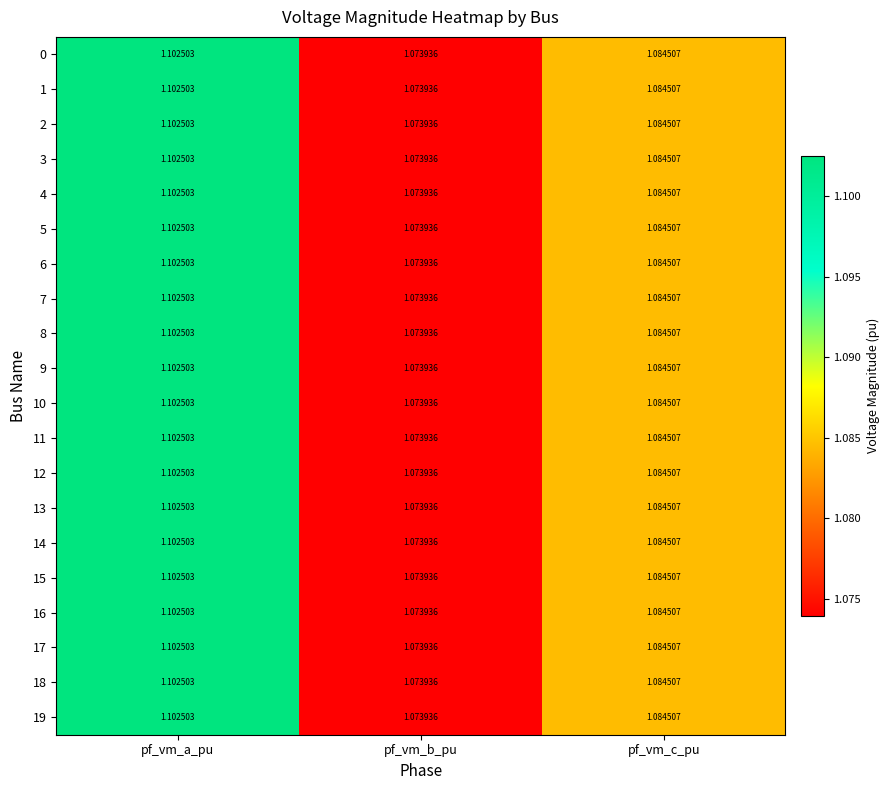

At which category is the sum across all series the highest?

pf_vm_a_pu